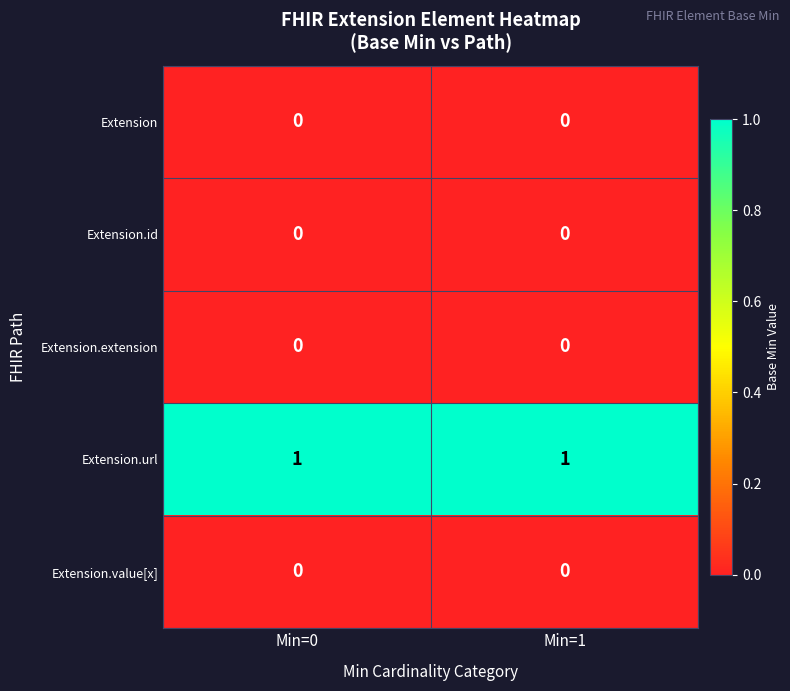

Reading left to right, extract all data points from this chart.

Extension: Min=0=0	Min=1=0
Extension.id: Min=0=0	Min=1=0
Extension.extension: Min=0=0	Min=1=0
Extension.url: Min=0=1	Min=1=1
Extension.value[x]: Min=0=0	Min=1=0